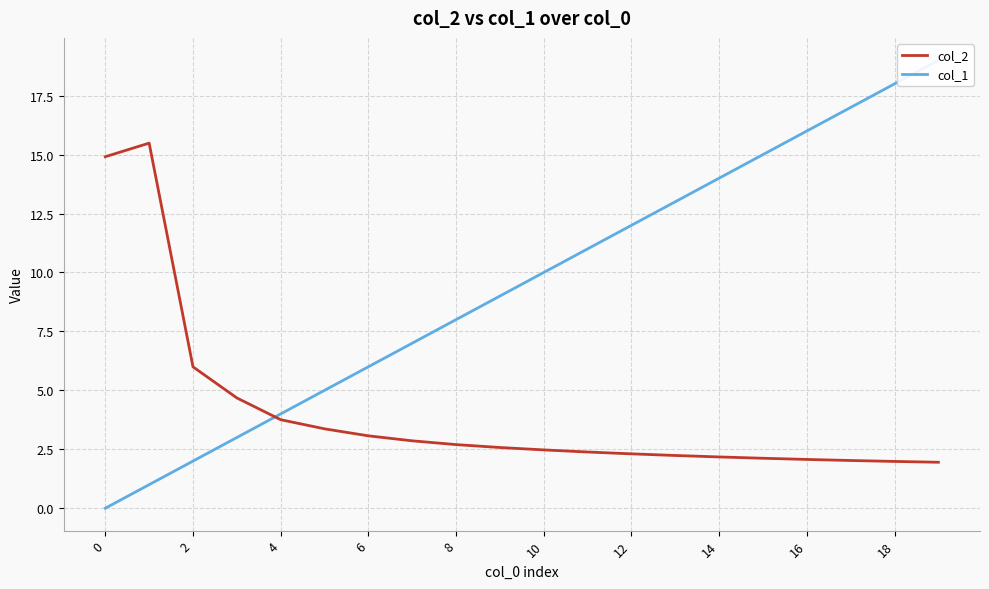

The value of col_2 at 6 is 3.1. True or false?

True